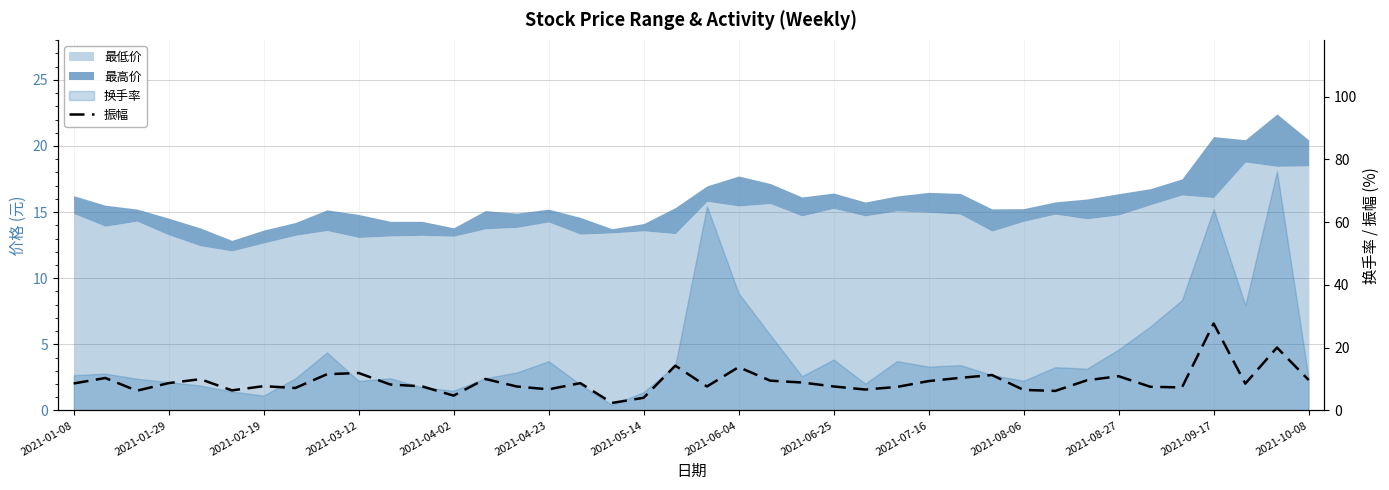

How many data points are less than 8?

18